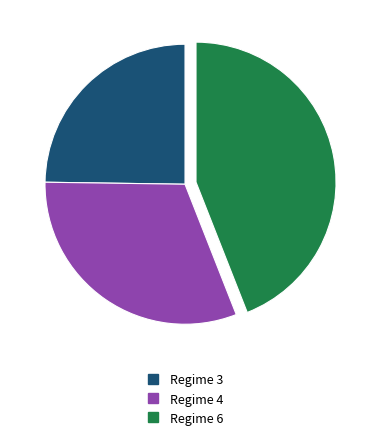

Does any single category account for the majority?

No